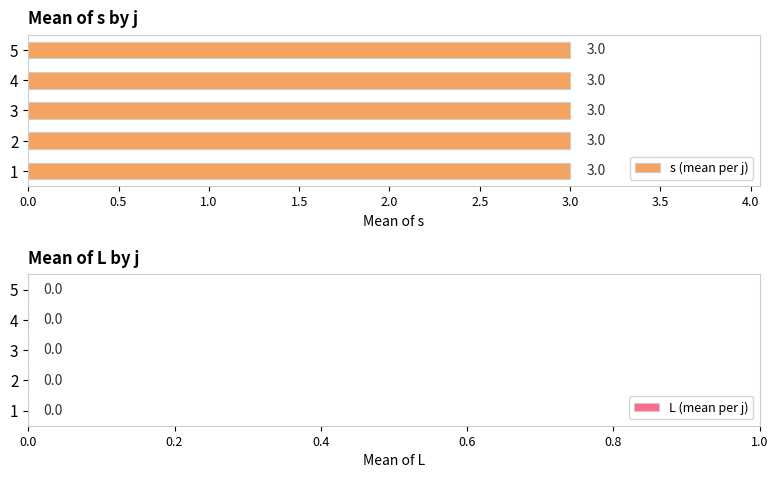

What are all the series names shown in the legend?

s, L